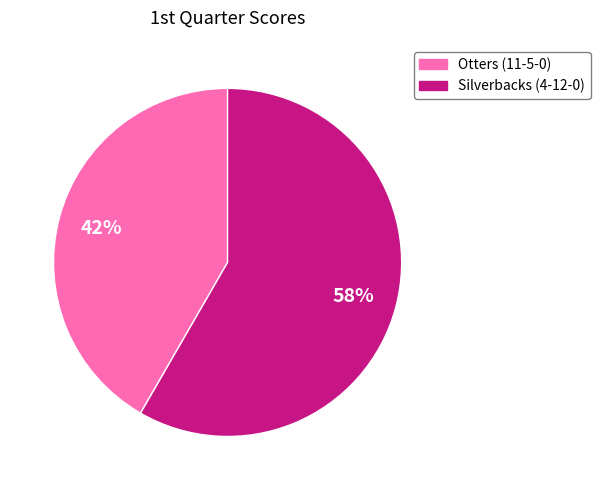

Which category has the biggest portion of the pie?

Silverbacks (4-12-0)